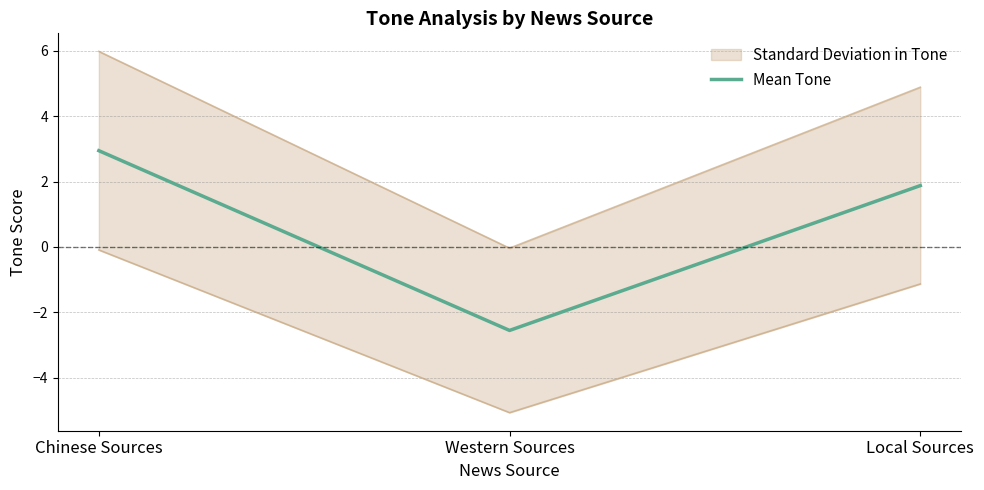

Rank the categories by value from highest to lowest.

Chinese Sources, Local Sources, Western Sources